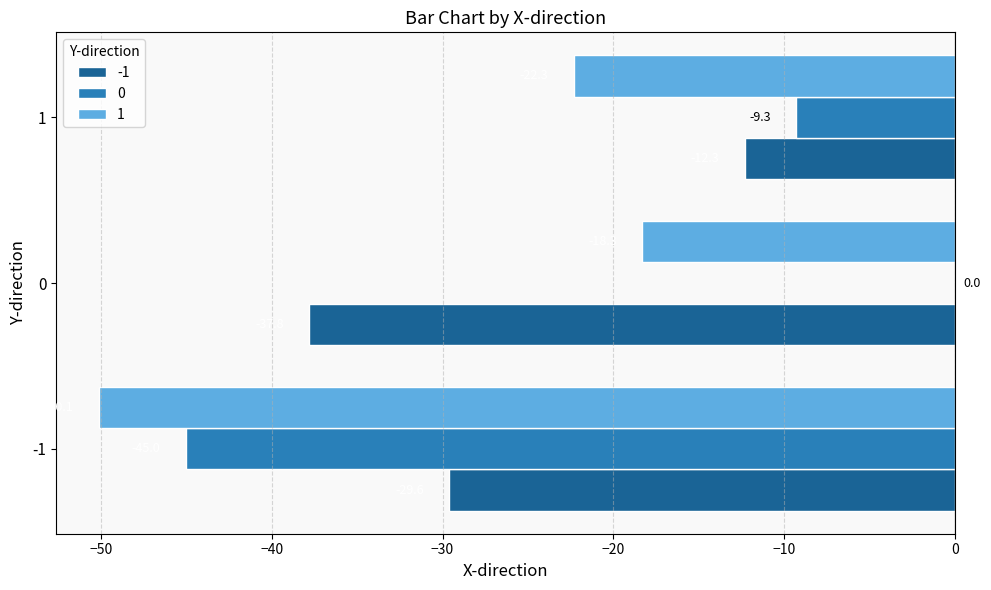

What is the total value across all series at 0?

-56.1